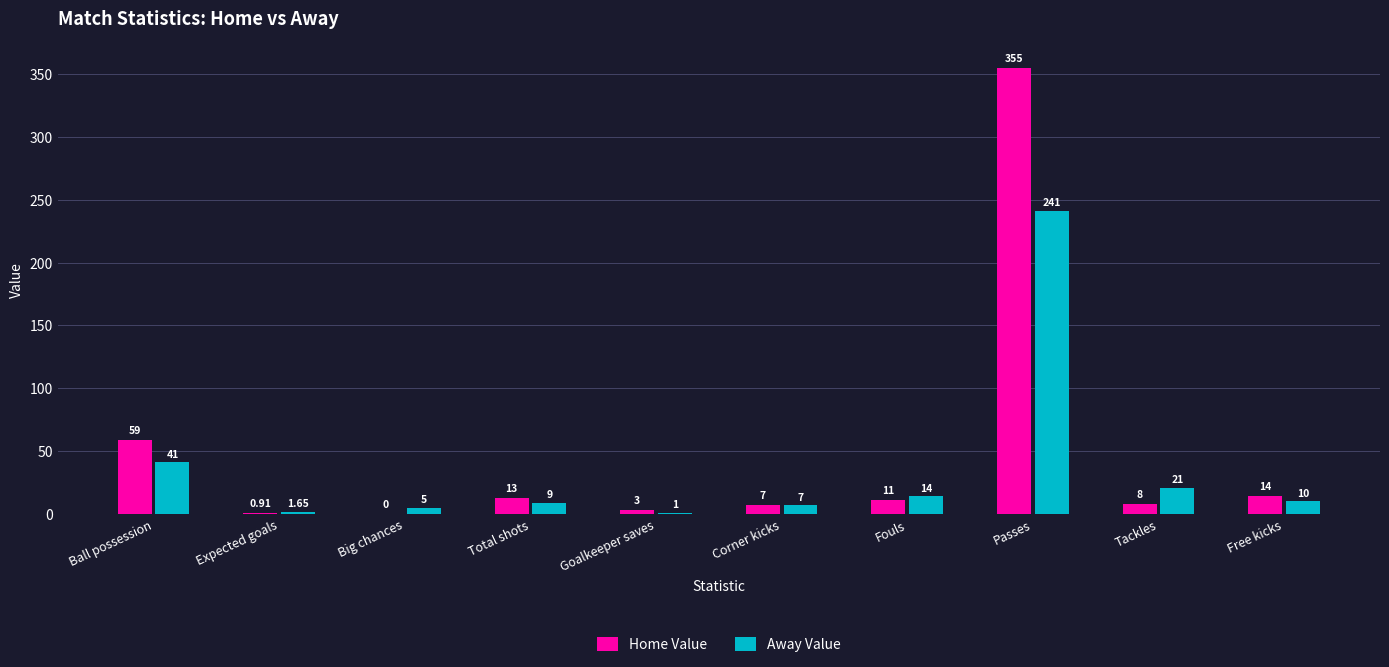

Which series changed the most between Goalkeeper saves and Tackles?

Away Value